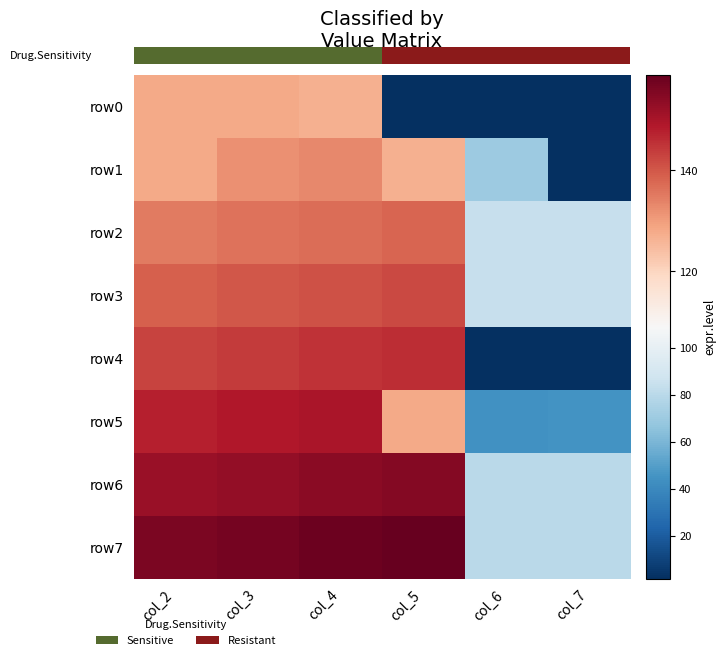

The row4 series shows 192 at col_3. True or false?

False